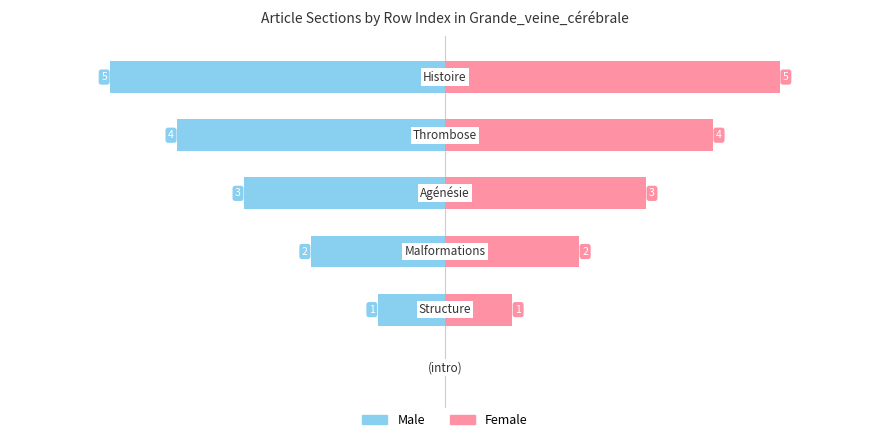

The Female series shows 6 at 4. True or false?

False